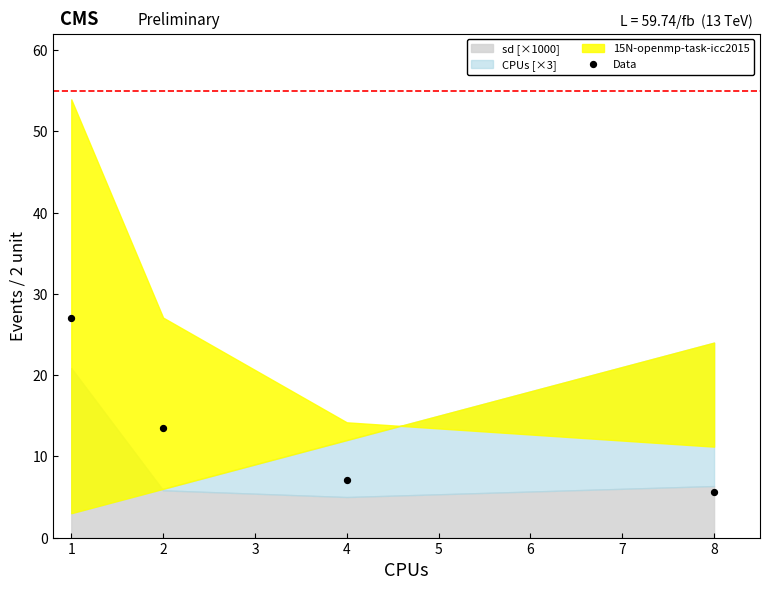

What Y value in the scatter plot is closest to 16?

13.5